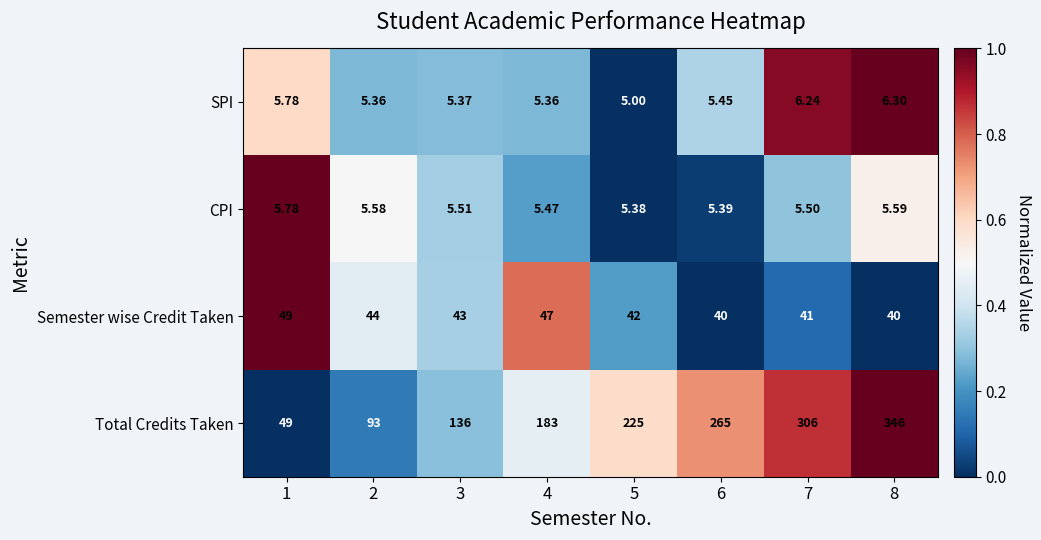

Rank the series at 3 from highest to lowest value.

Total Credits Taken, Semester wise Credit Taken, CPI, SPI